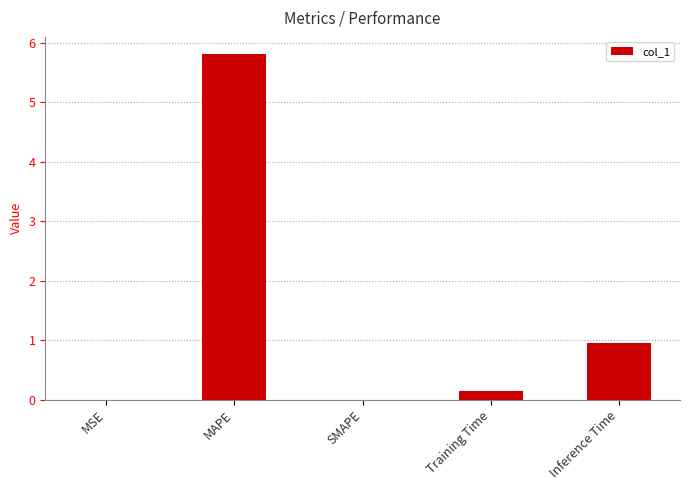

What is the sum of the values at MAPE and SMAPE?

5.8